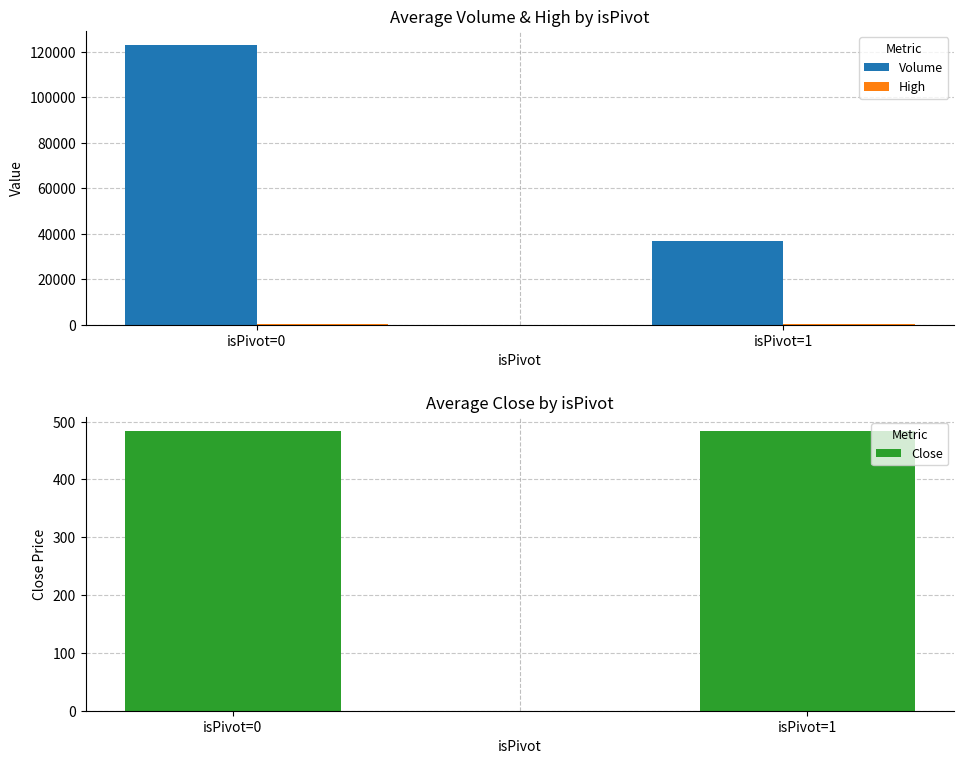

How many distinct data groups are displayed?

3